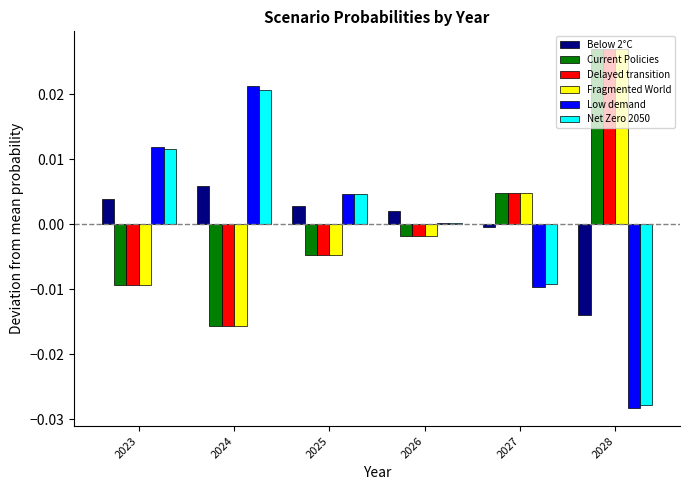

Which series has the largest range (max minus min)?

Low demand